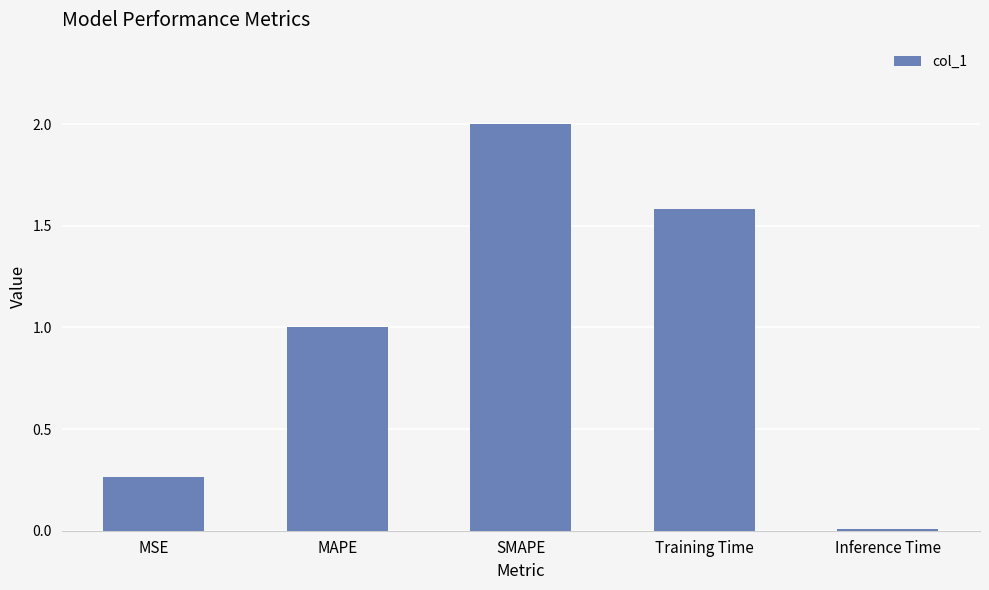

What is the difference between the second highest and minimum values?

1.6